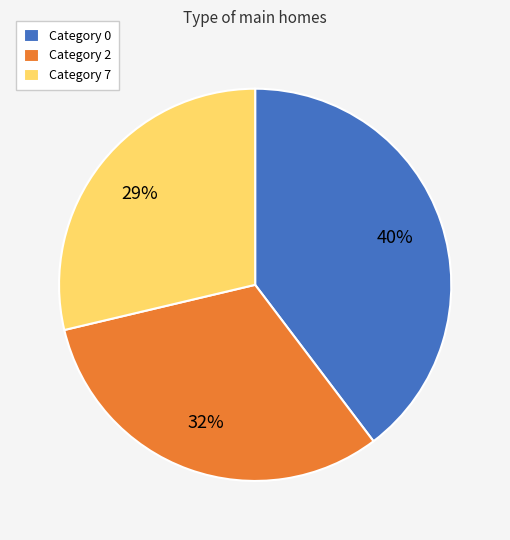

The Category 2 slice represents 19% of the pie. True or false?

False